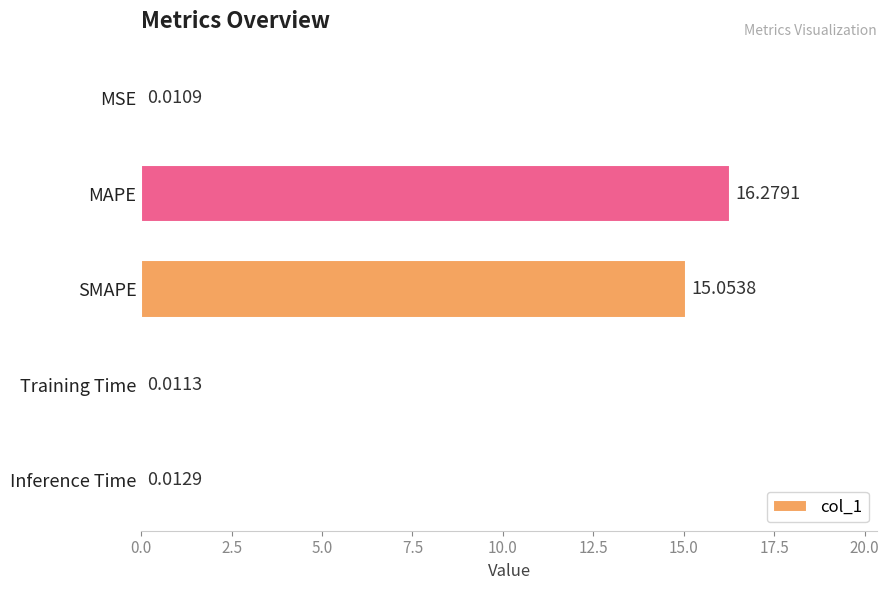

At which category does the chart reach its peak across all series?

MAPE